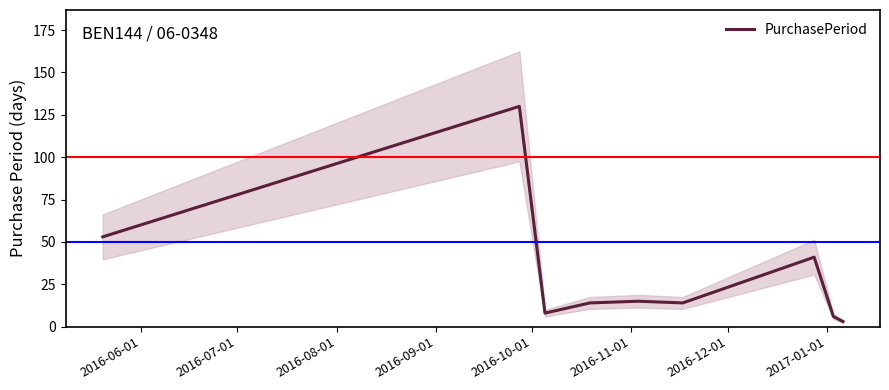

At which label does the data first exceed 14?

2016-06-01